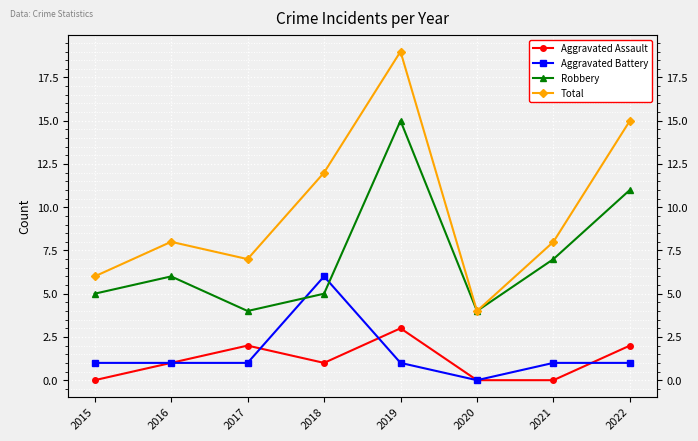

What are all the series names shown in the legend?

Aggravated Assault, Aggravated Battery, Robbery, Total